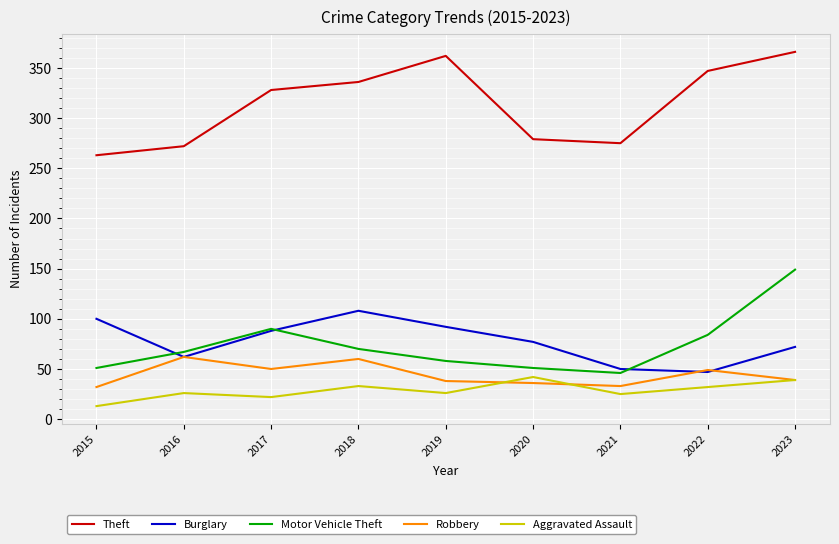

True or false: Burglary has a value of 88 at 2017.

True